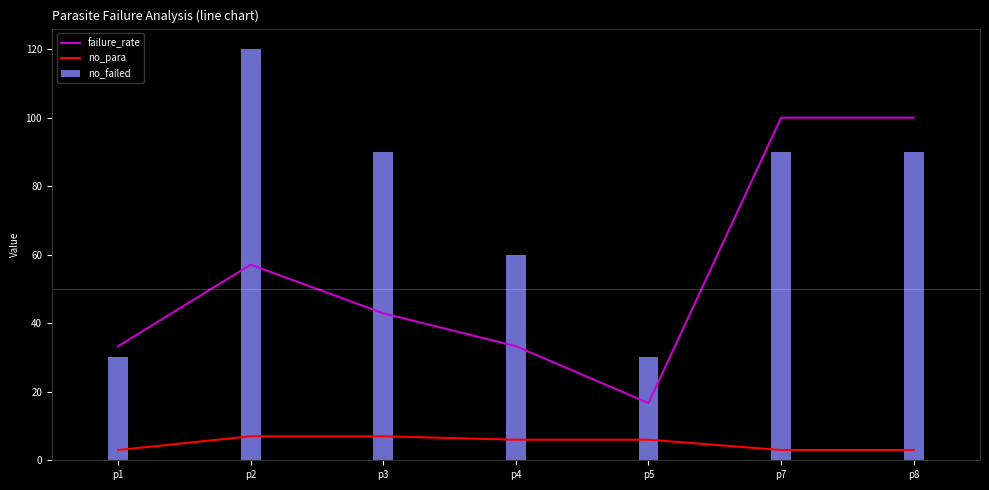

True or false: no_para has a value of 6.0 at p5.

True